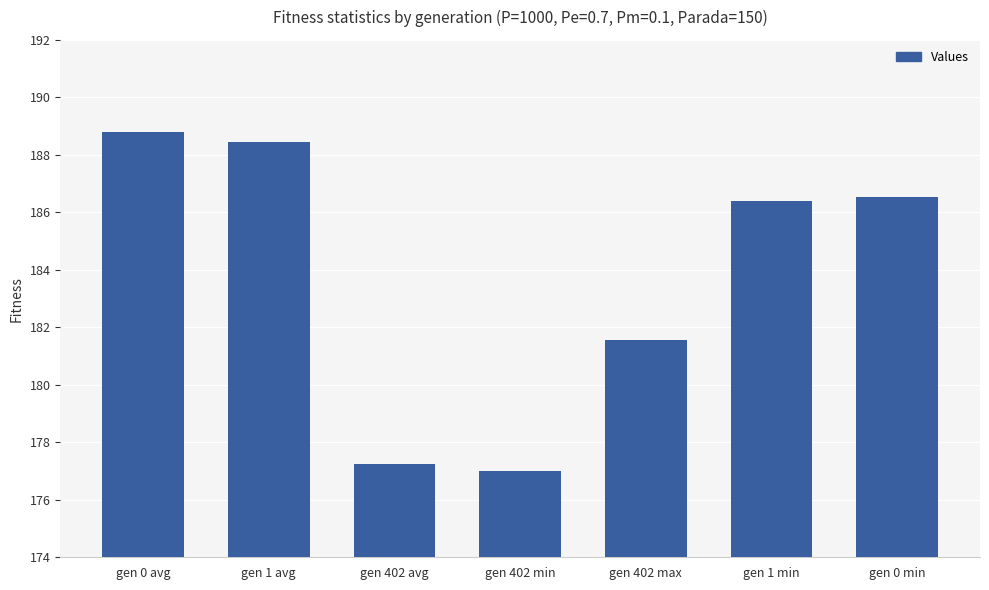

What is the maximum value shown in the chart?

188.8